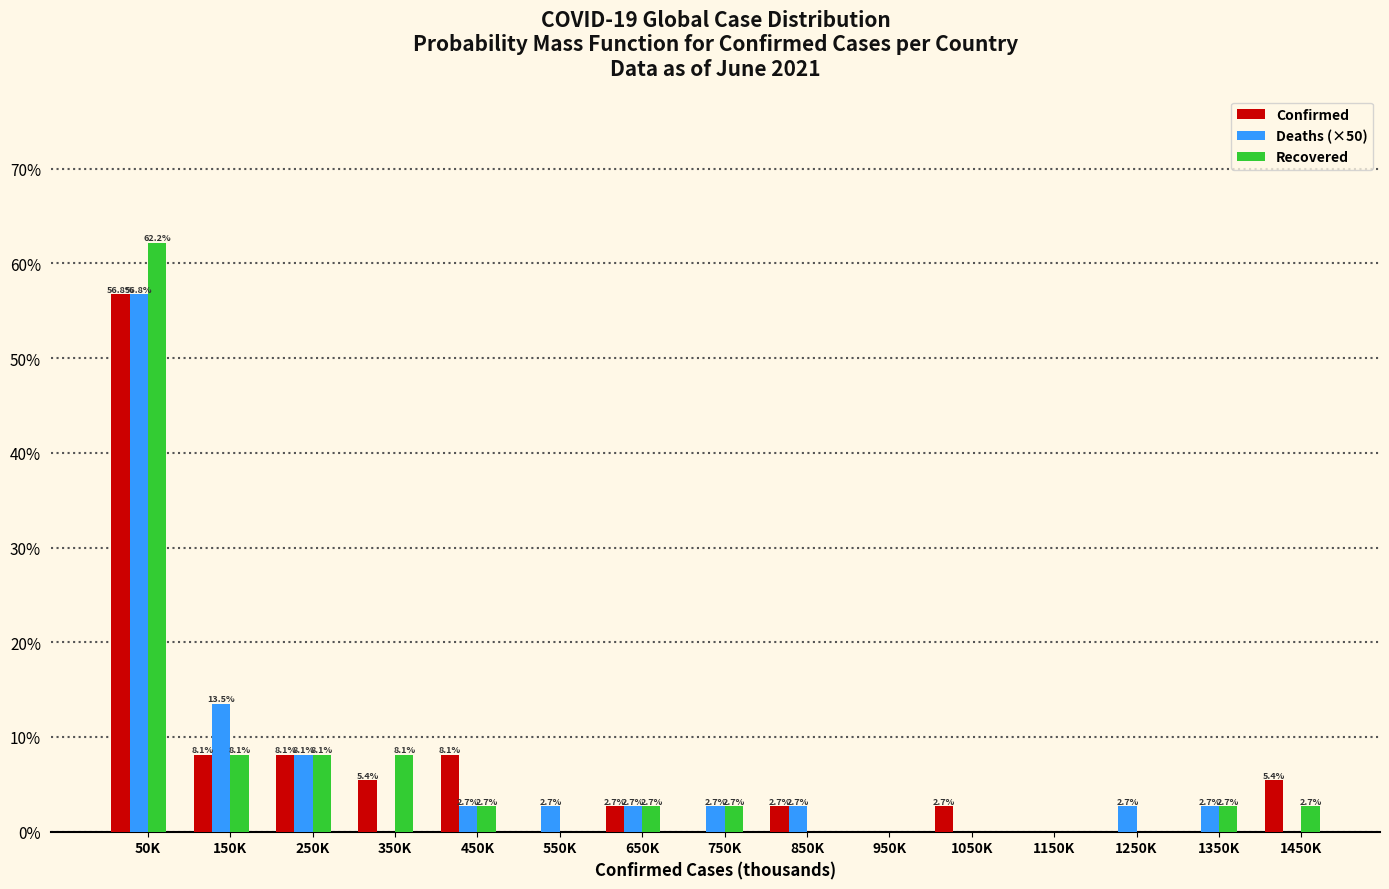

At which category is the sum across all series the highest?

50K